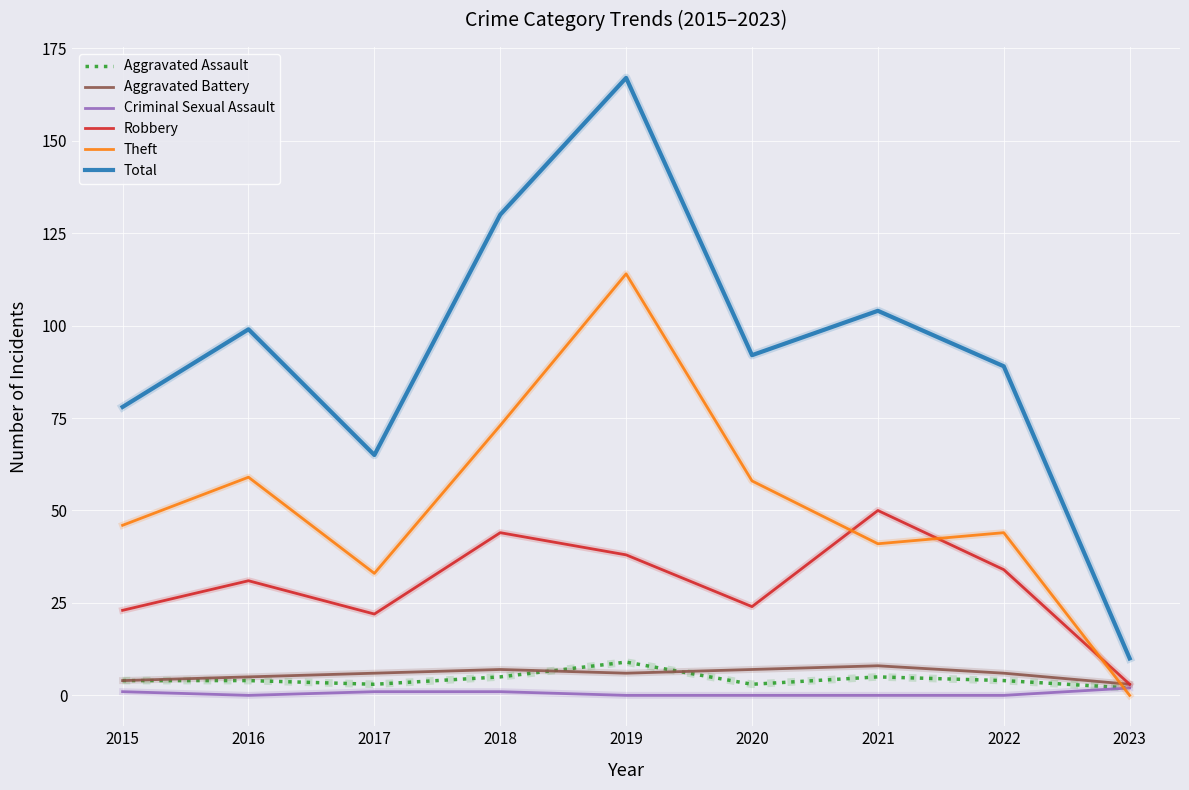

What is the sum of all Aggravated Battery values?

52